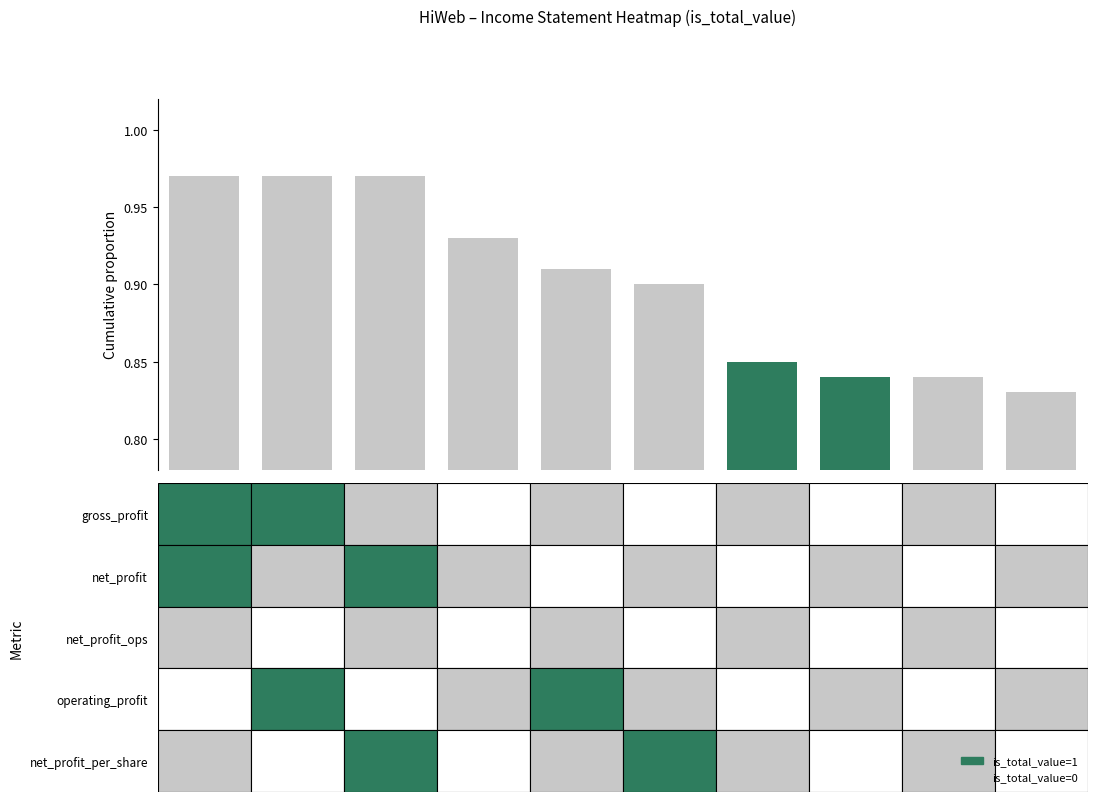

Count the values in the range 0 to 1.

10